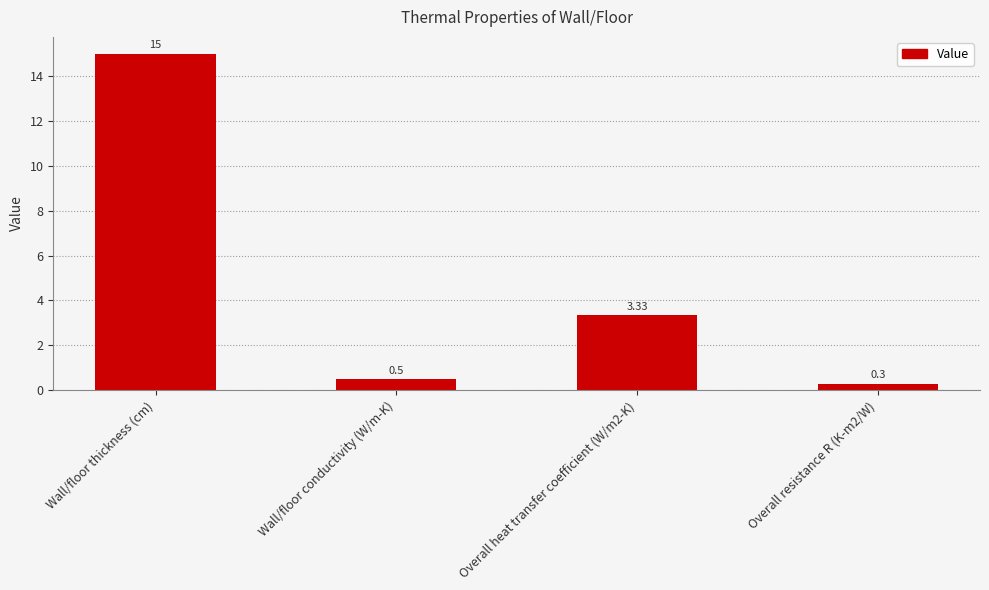

At which label does the data first exceed 3?

Wall/floor thickness (cm)